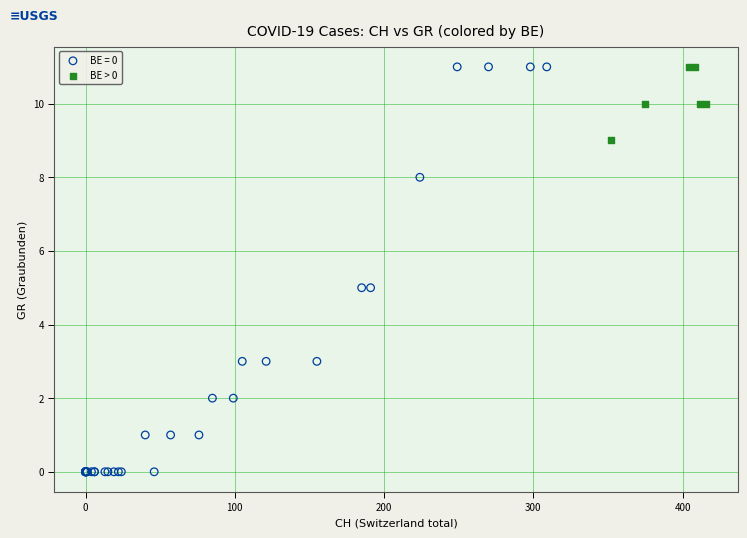

Which series has the widest spread of Y values?

BE = 0